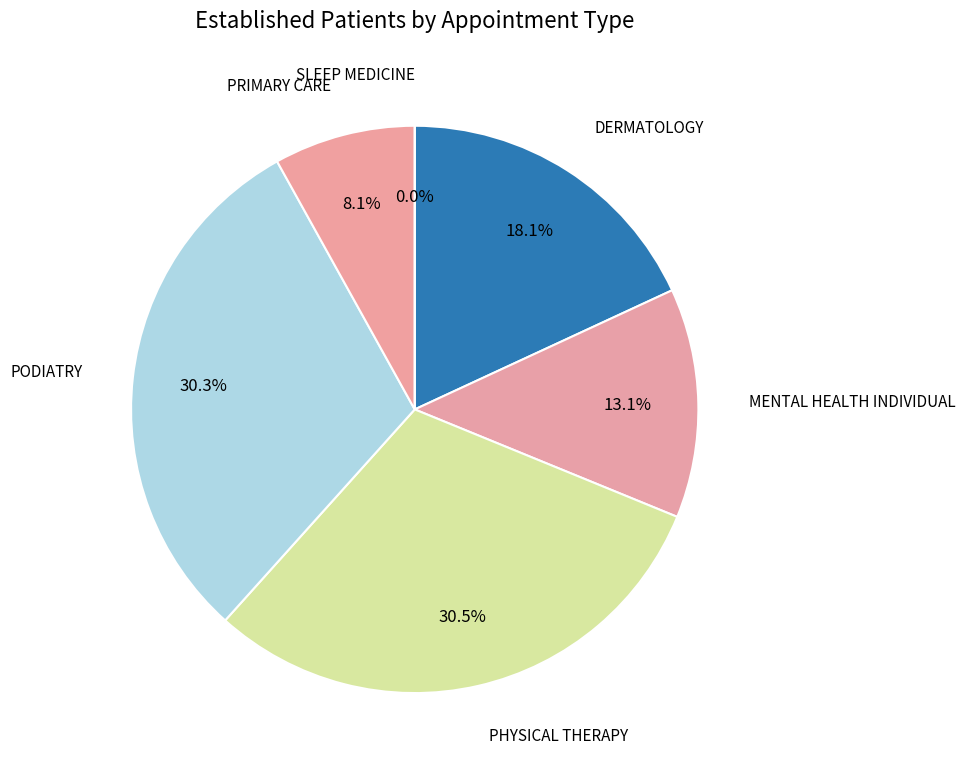

How many slices are in this pie chart?

6